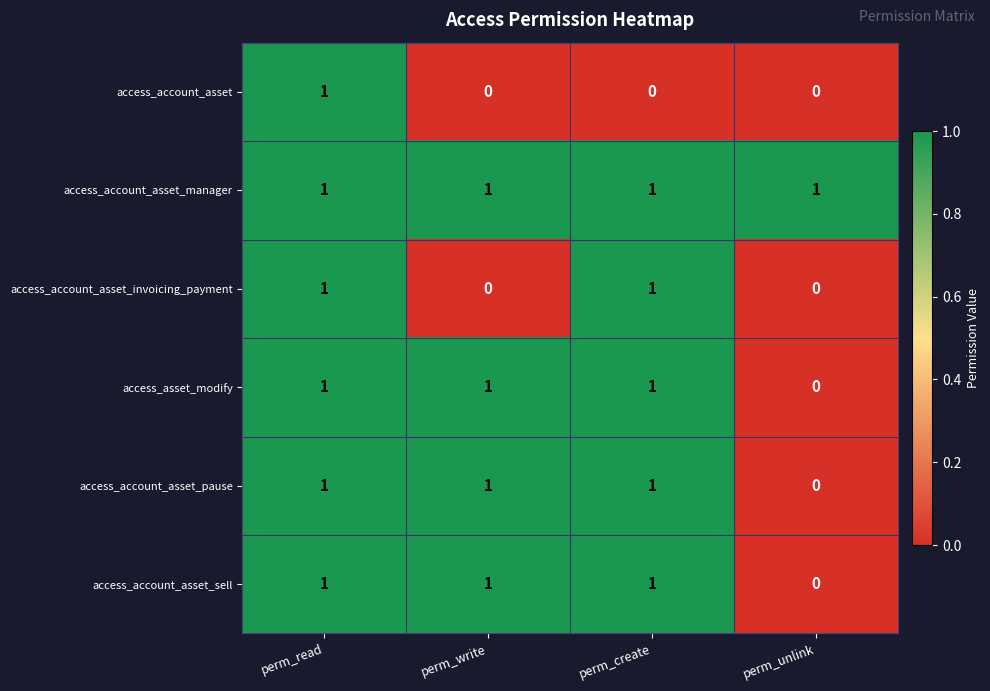

Reading right to left, list all the values displayed in this chart.

access_account_asset: perm_unlink=0	perm_create=0	perm_write=0	perm_read=1
access_account_asset_manager: perm_unlink=1	perm_create=1	perm_write=1	perm_read=1
access_account_asset_invoicing_payment: perm_unlink=0	perm_create=1	perm_write=0	perm_read=1
access_asset_modify: perm_unlink=0	perm_create=1	perm_write=1	perm_read=1
access_account_asset_pause: perm_unlink=0	perm_create=1	perm_write=1	perm_read=1
access_account_asset_sell: perm_unlink=0	perm_create=1	perm_write=1	perm_read=1